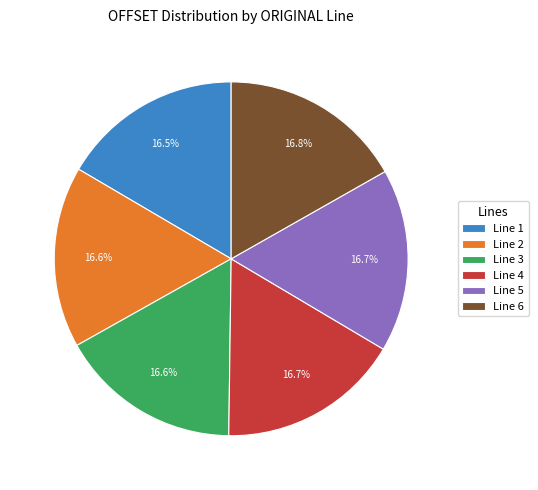

Does Line 6 account for over 50% of the chart?

No